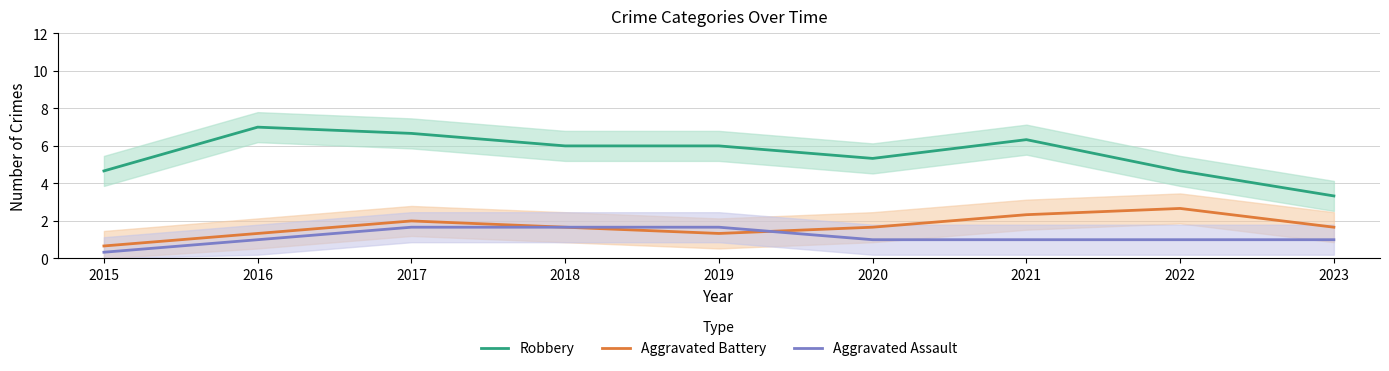

What is the difference between the maximum and minimum values in the Aggravated Battery series?

2.0